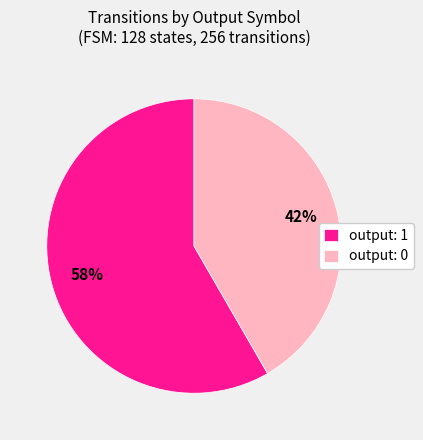

To the nearest percent, what is the combined percentage of output: 1 and output: 0?

100%